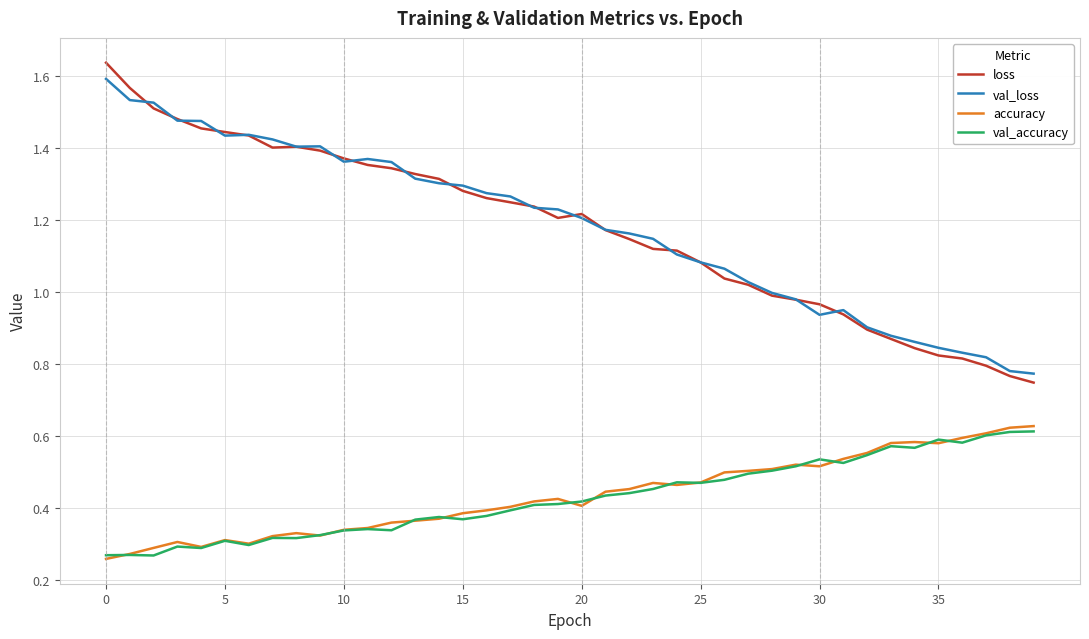

True or false: loss and val_accuracy cross at least once.

False